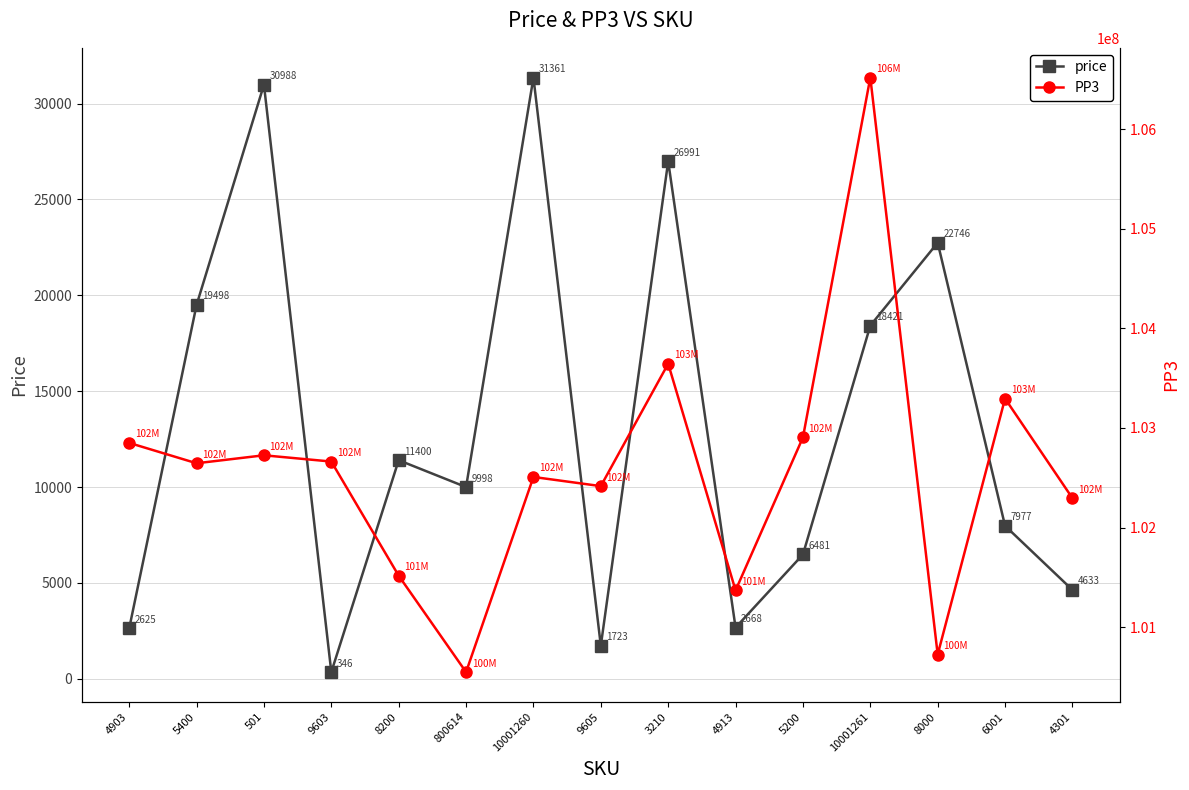

What are all the series names shown in the legend?

price, PP3